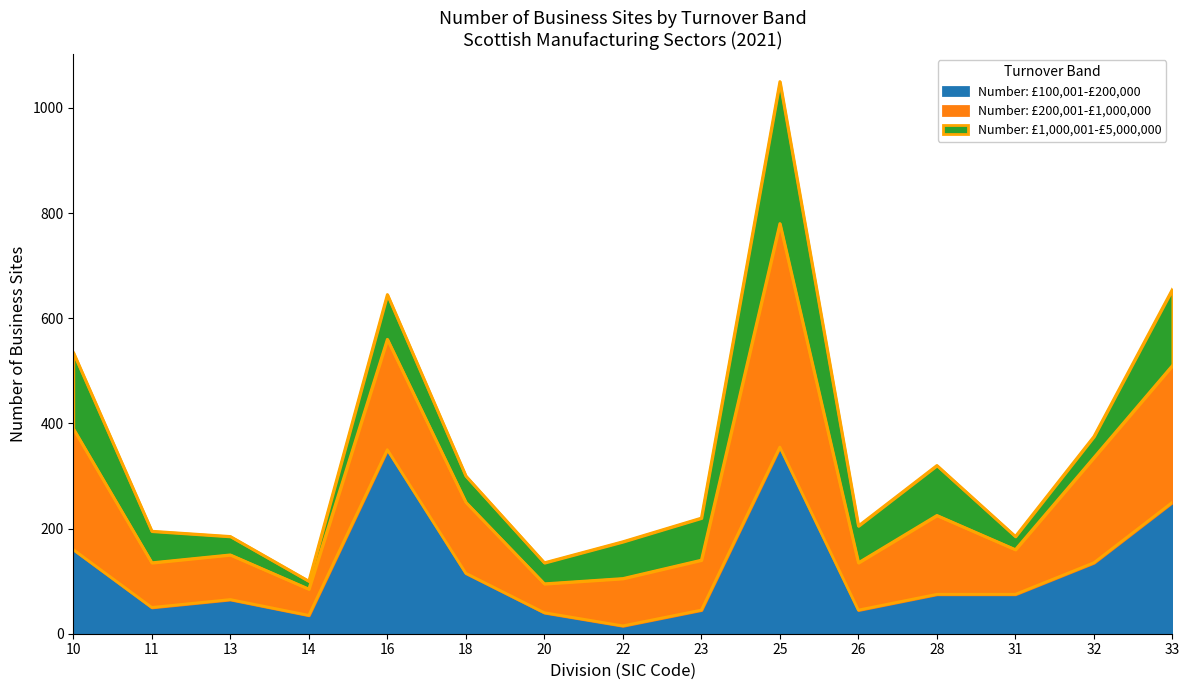

What is the spread (max minus min) of values at 10?

375